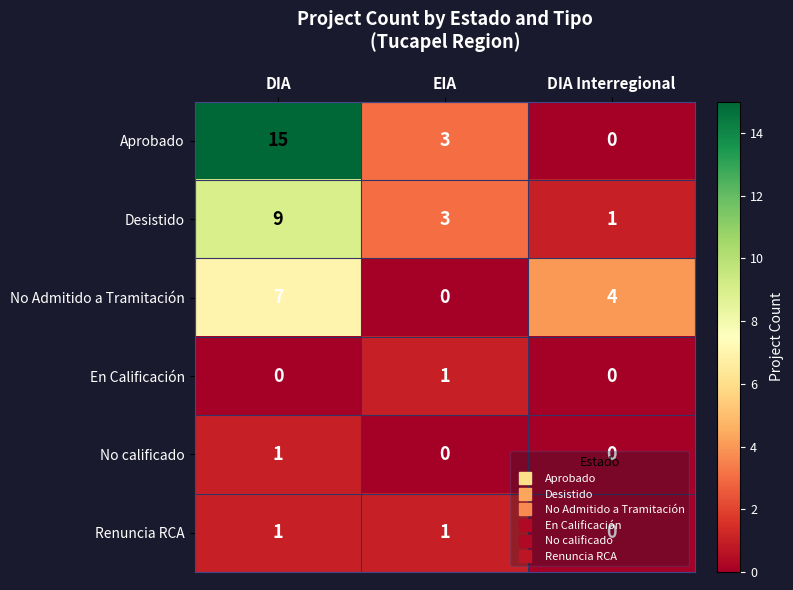

Which category has the highest value across all series?

DIA